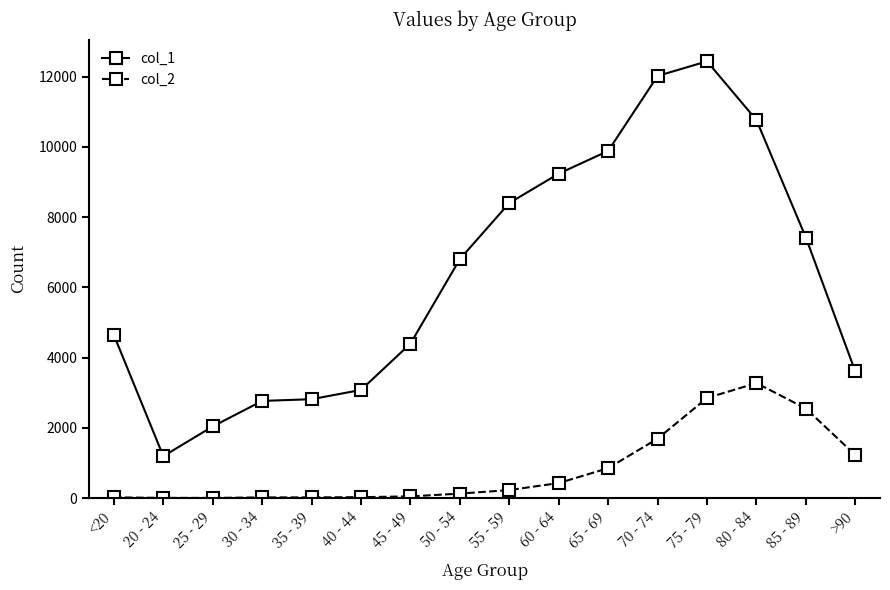

Which category has the highest value in the col_1 series?

75 - 79